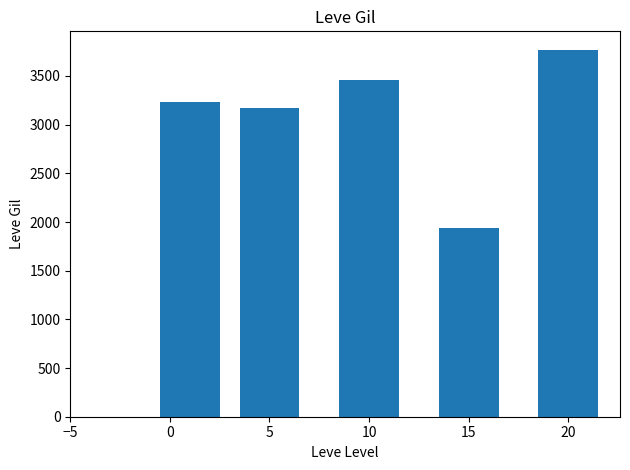

What is the ratio of the value at 0 to the value at 15?

1.7